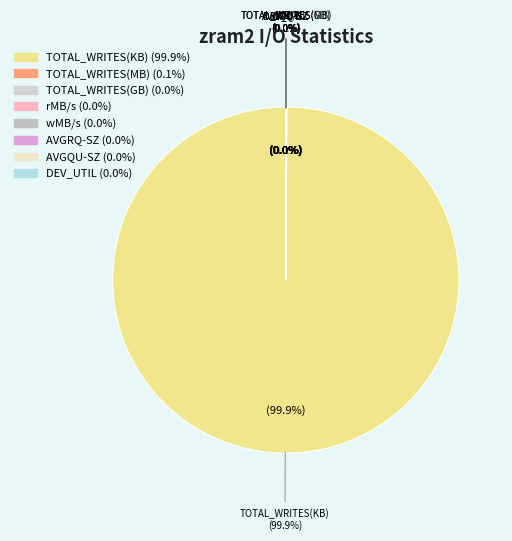

Which has a higher value, wMB/s or AVGQU-SZ?

wMB/s